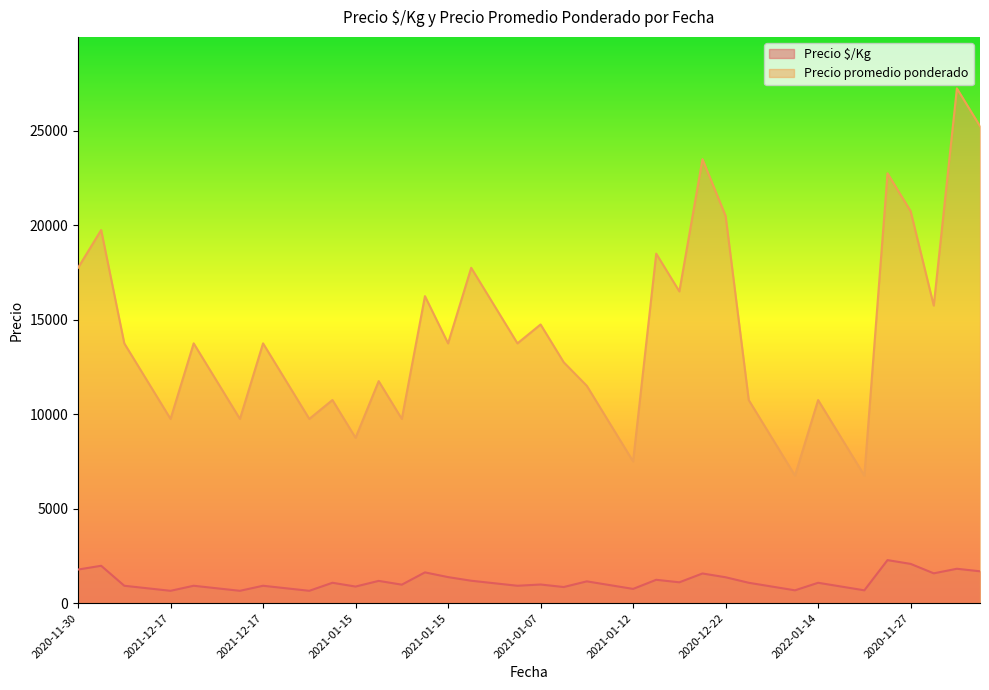

Rank the categories by Precio promedio ponderado value from lowest to highest.

2022-01-14, 2022-01-14, 2021-01-12, 2021-01-15, 2022-01-14, 2022-01-14, 2021-01-12, 2021-12-17, 2021-12-17, 2021-12-17, 2021-01-15, 2021-01-15, 2022-01-14, 2022-01-14, 2021-01-12, 2021-12-17, 2021-12-17, 2021-12-17, 2021-01-15, 2021-01-07, 2021-12-17, 2021-12-17, 2021-12-17, 2021-01-15, 2021-01-07, 2021-01-07, 2021-01-07, 2020-11-27, 2021-01-15, 2020-12-22, 2020-11-30, 2021-01-07, 2020-12-22, 2020-11-30, 2020-12-22, 2020-11-27, 2020-11-27, 2020-12-22, 2020-11-27, 2020-11-27